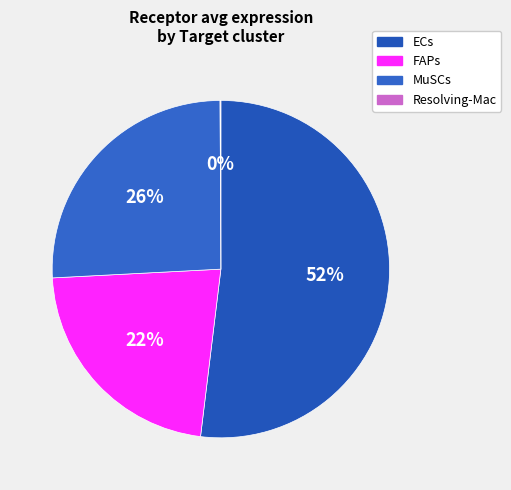

What percentage do Resolving-Mac and ECs together represent?

52.0%